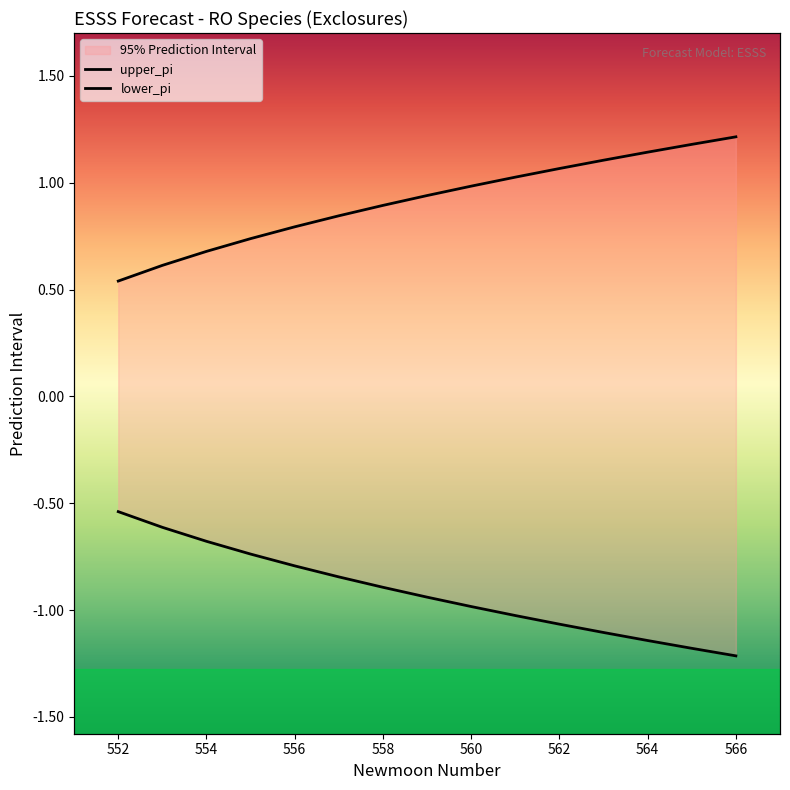

What is the lowest value of the upper_pi series?

0.5